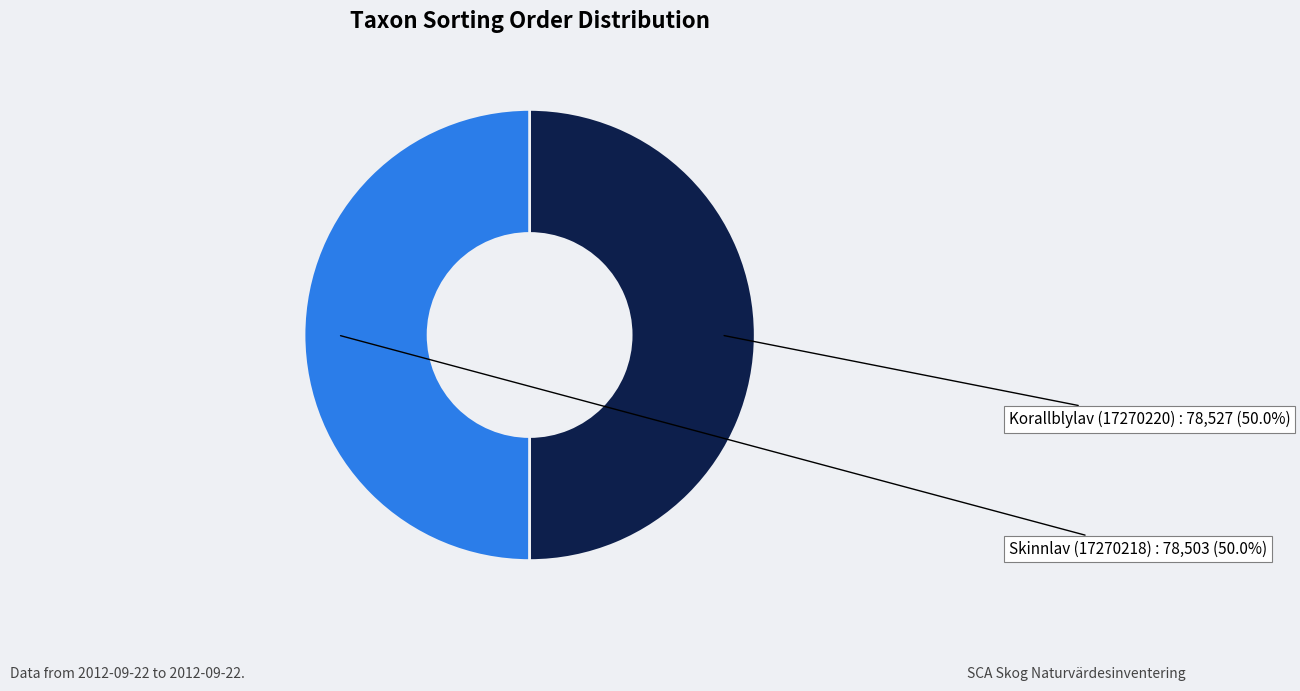

Is the sum of Skinnlav (17270218) and Korallblylav (17270220) greater than half?

Yes